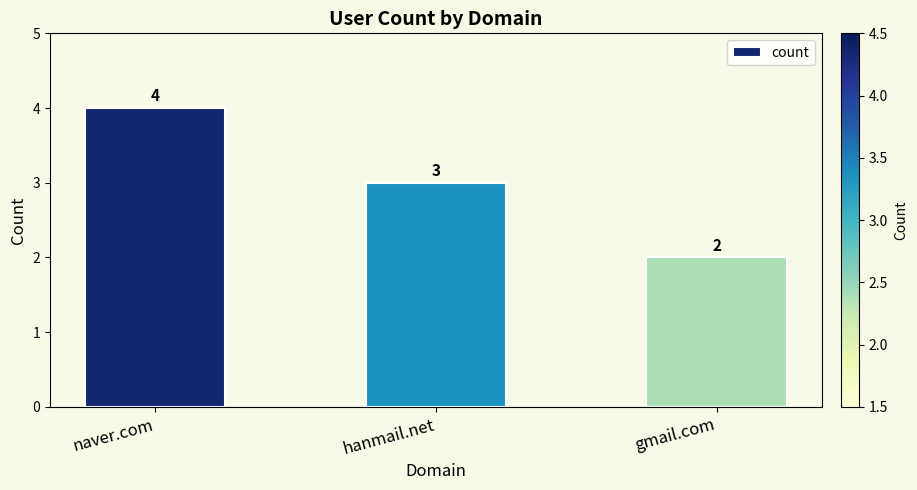

Reading left to right, what are all the values shown in this chart?

4	3	2